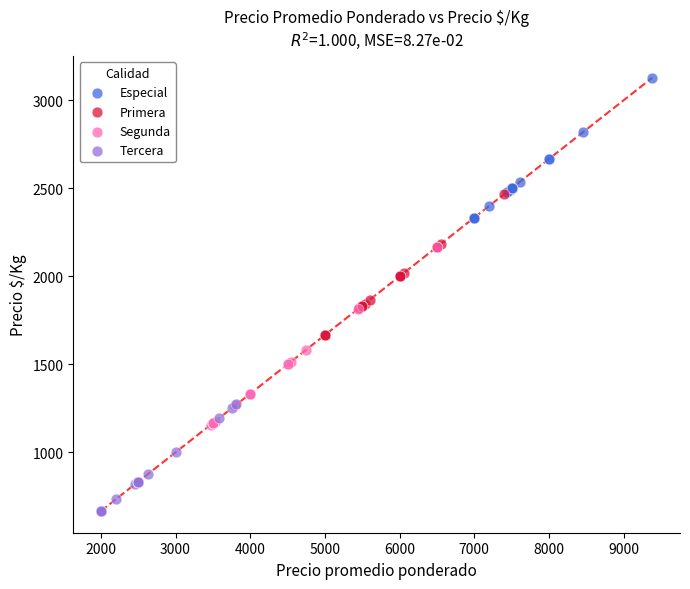

Which series reaches the minimum Y coordinate?

Tercera